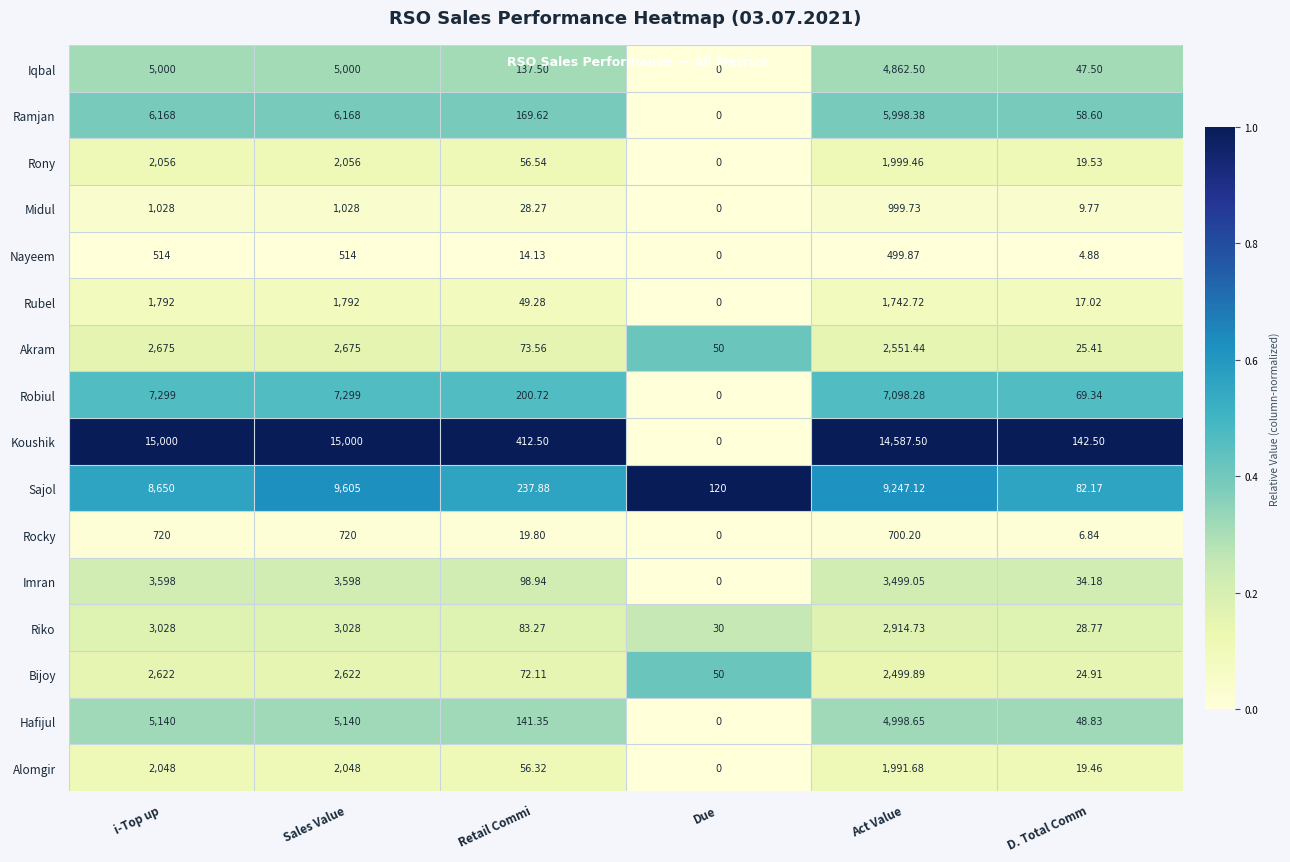

At which category is the sum across all series the highest?

Sales Value